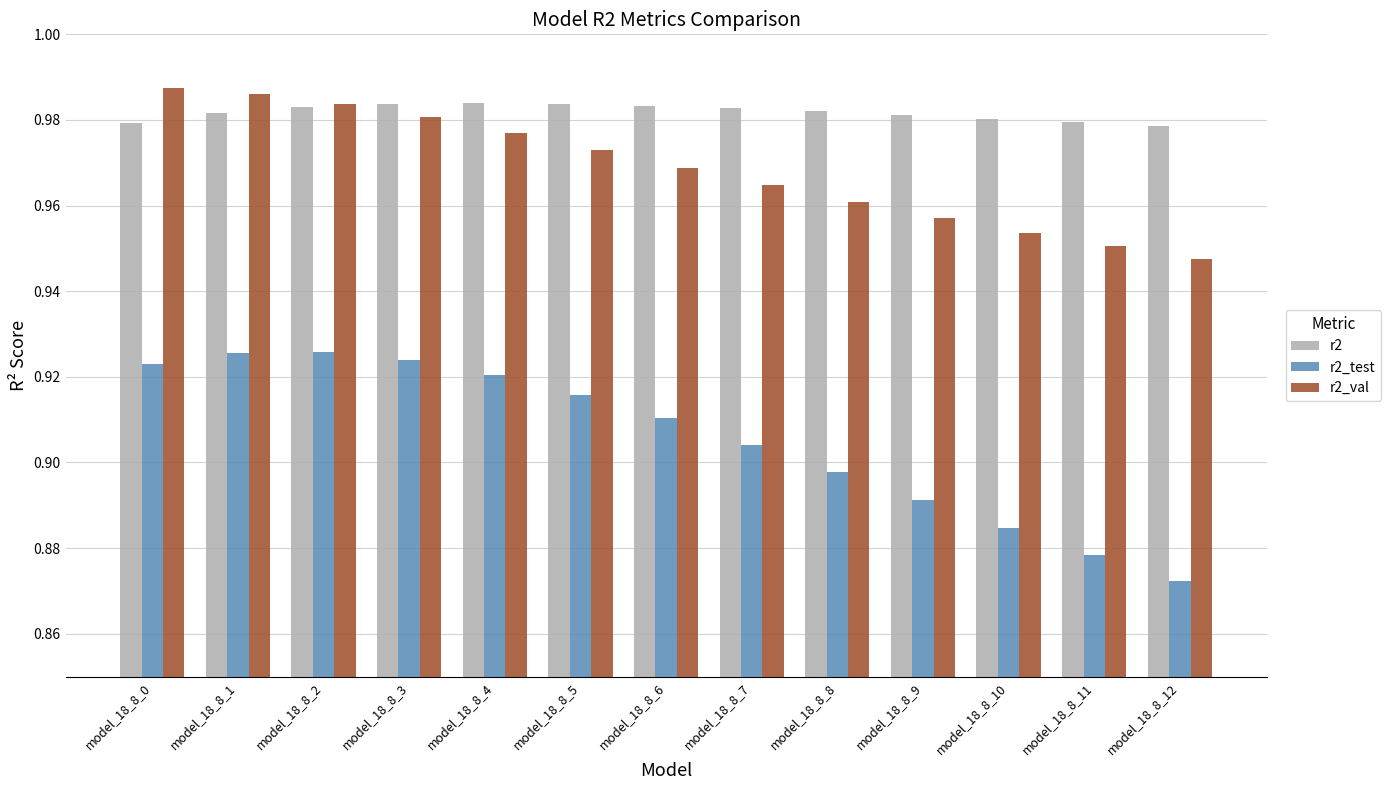

Which label corresponds to the smallest value in the chart?

model_18_8_12